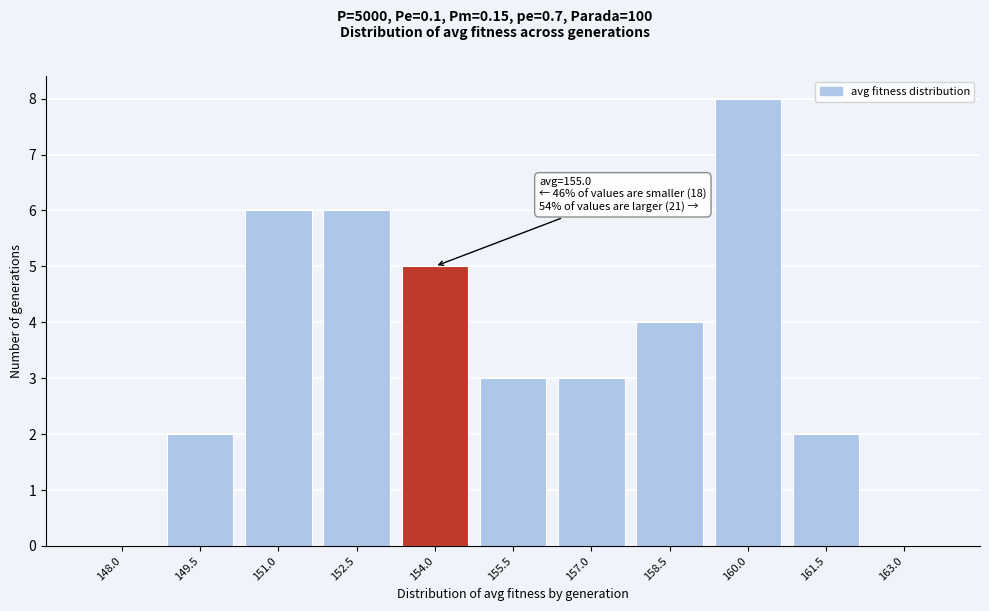

Reading left to right, list all the values displayed in this chart.

148.0=0	149.5=2	151.0=6	152.5=6	154.0=5	155.5=3	157.0=3	158.5=4	160.0=8	161.5=2	163.0=0